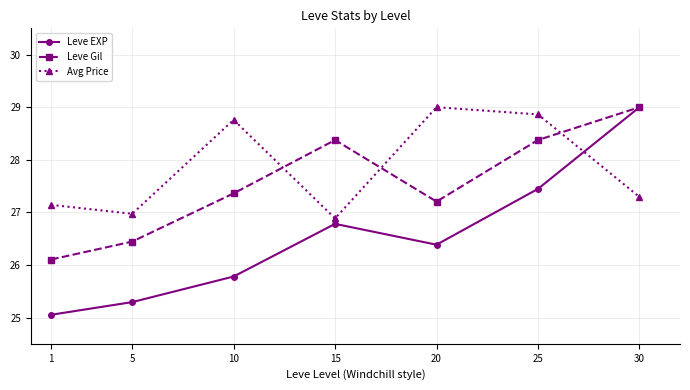

True or false: Leve Gil has more than 1 points higher than both neighbors.

False